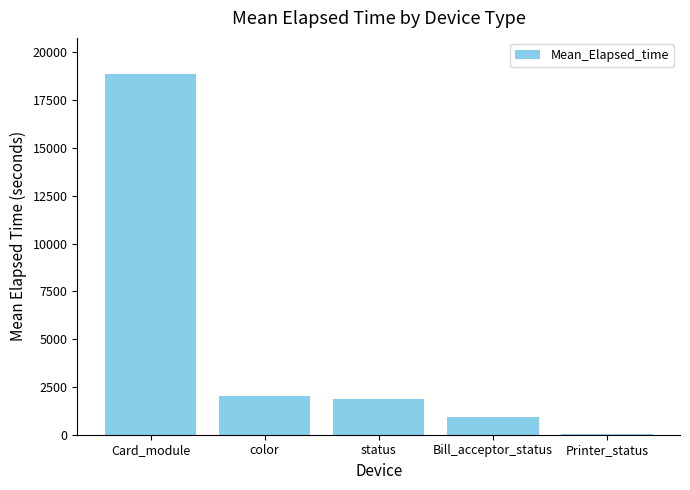

Which label corresponds to the largest value in the chart?

Card_module